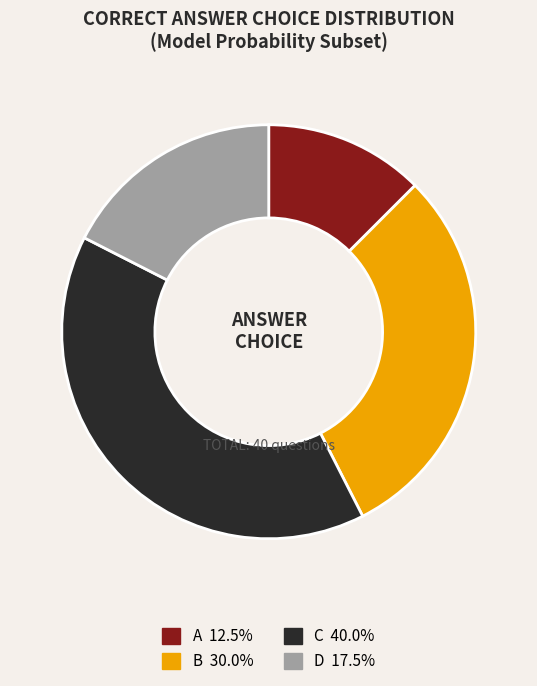

Does any single category account for the majority?

No